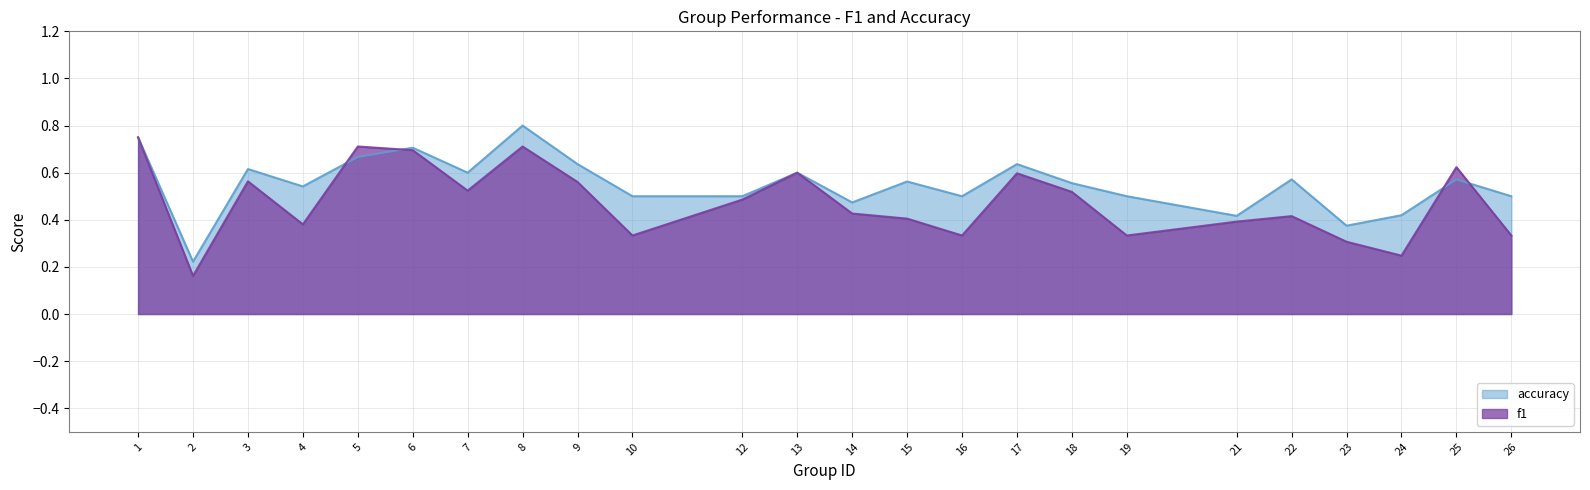

At which label is accuracy closest to 0?

2